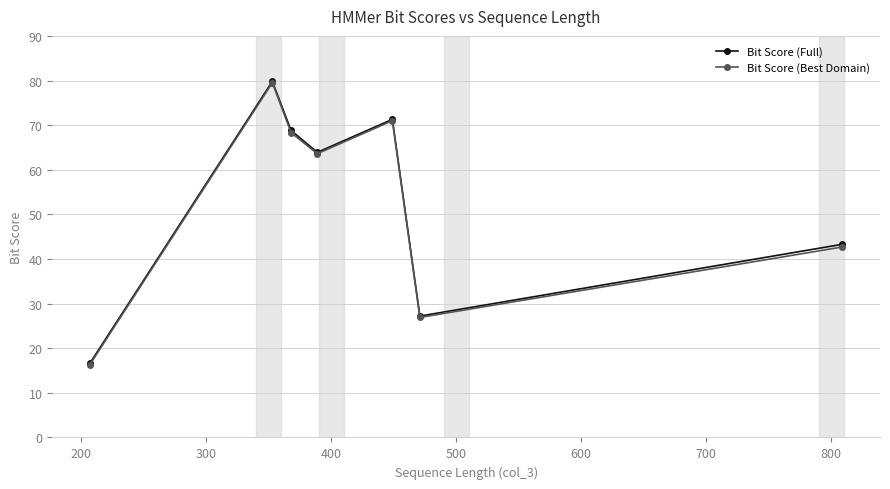

True or false: Bit Score (Best Domain) has more than 2 interior local peaks.

False